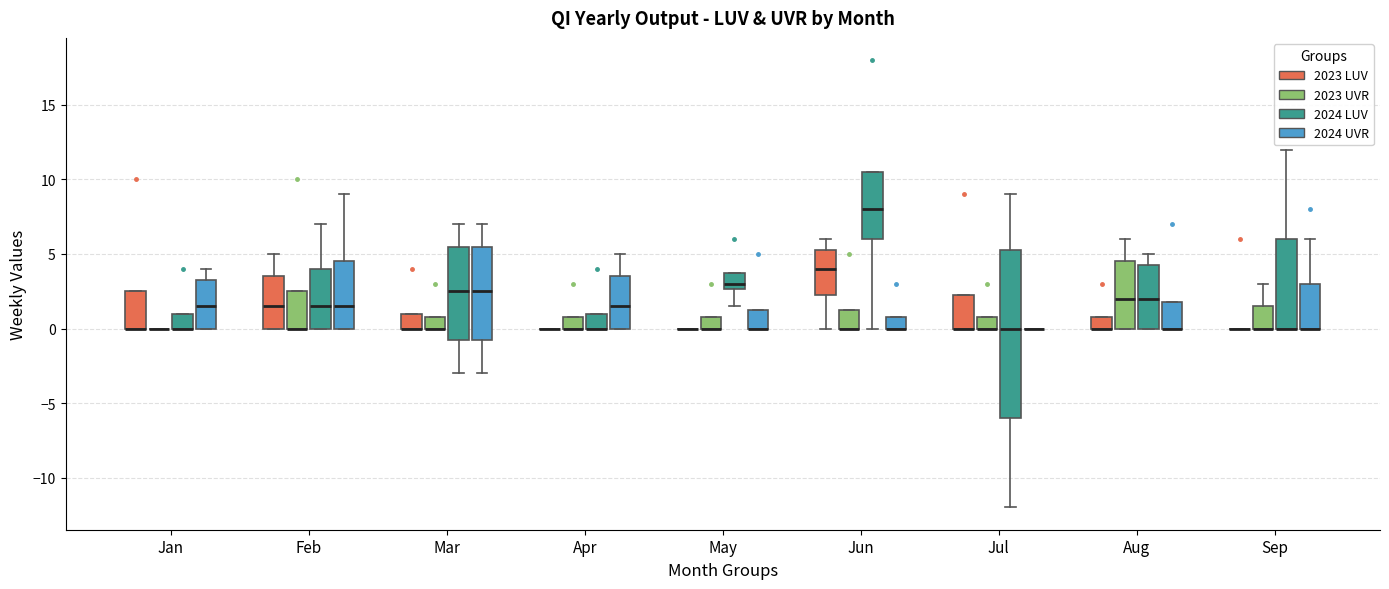

Where is the upper edge of the box for May (2024 LUV) on the y-axis? The values are not printed on the chart, so give them approximately, as read against the axis.

4.0